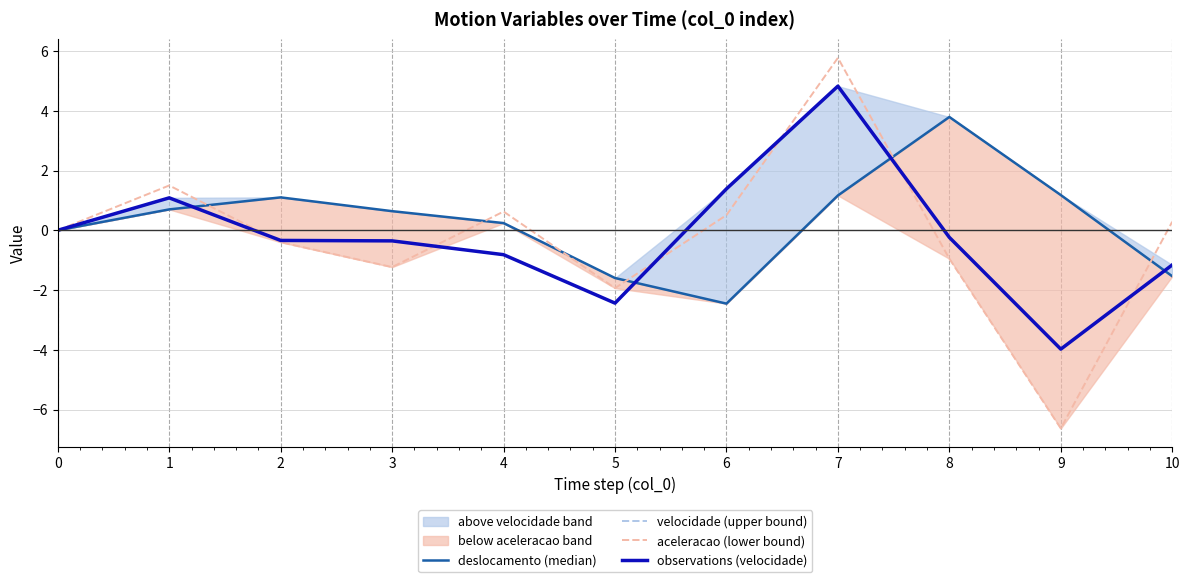

How many lines are shown in the chart?

4